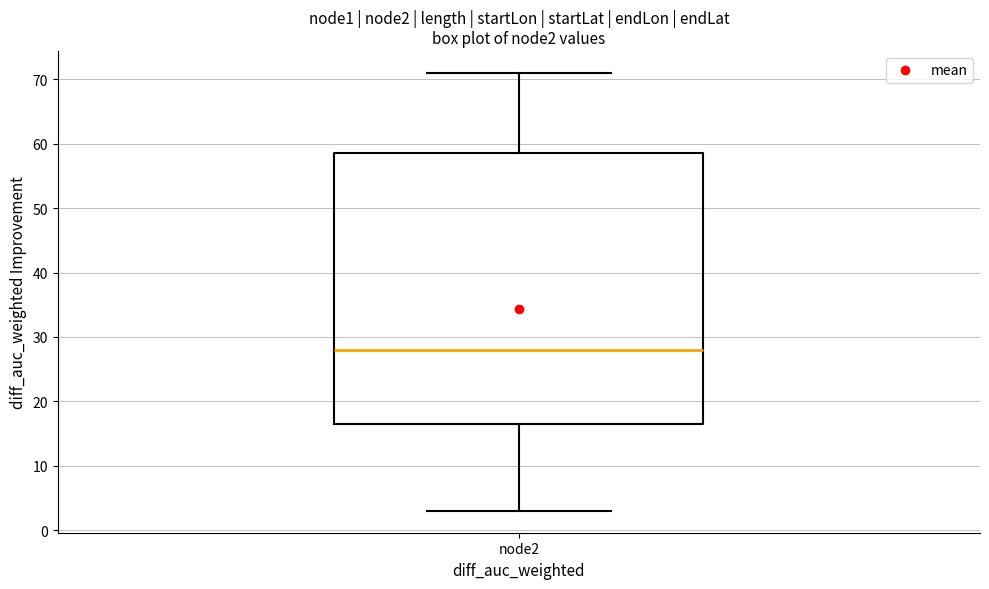

Transcribe this box plot: give where the median line is, the range the box spans, and where the two whiskers end, as read against the y-axis. The values are not printed on the chart, so give them approximately, as read against the axis.

median 28, box 17 to 59, whiskers 3 to 71